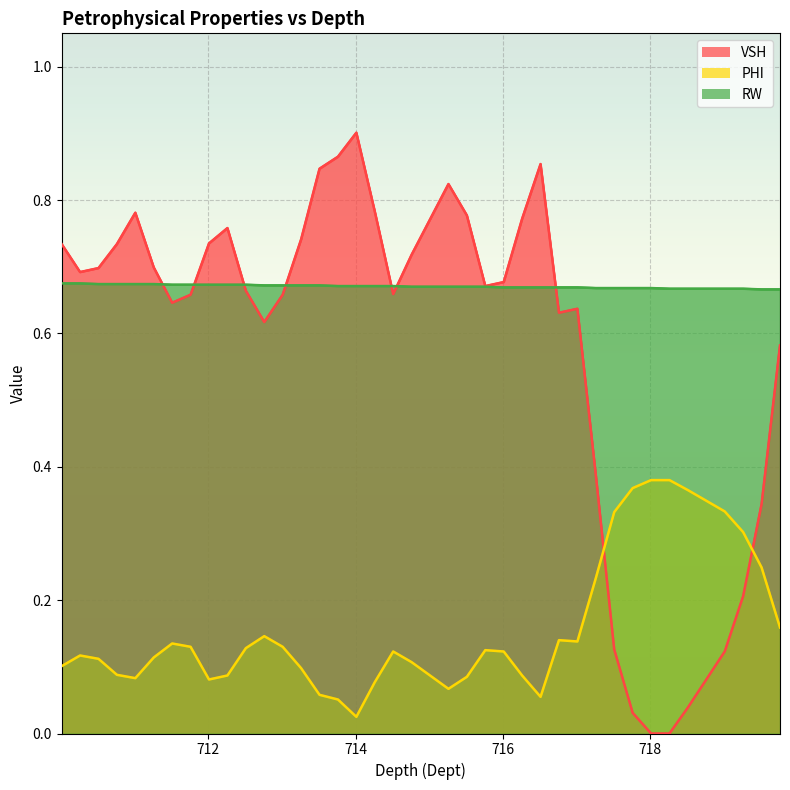

Rank the series at 716.01 from lowest to highest value.

PHI, RW, VSH